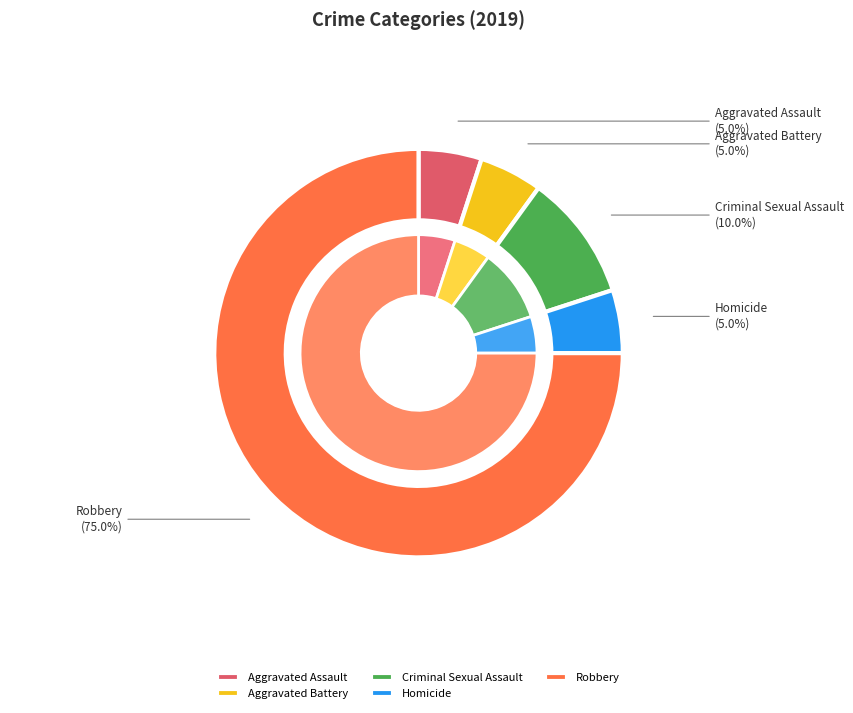

Is it true that Robbery is 88% of the pie?

False